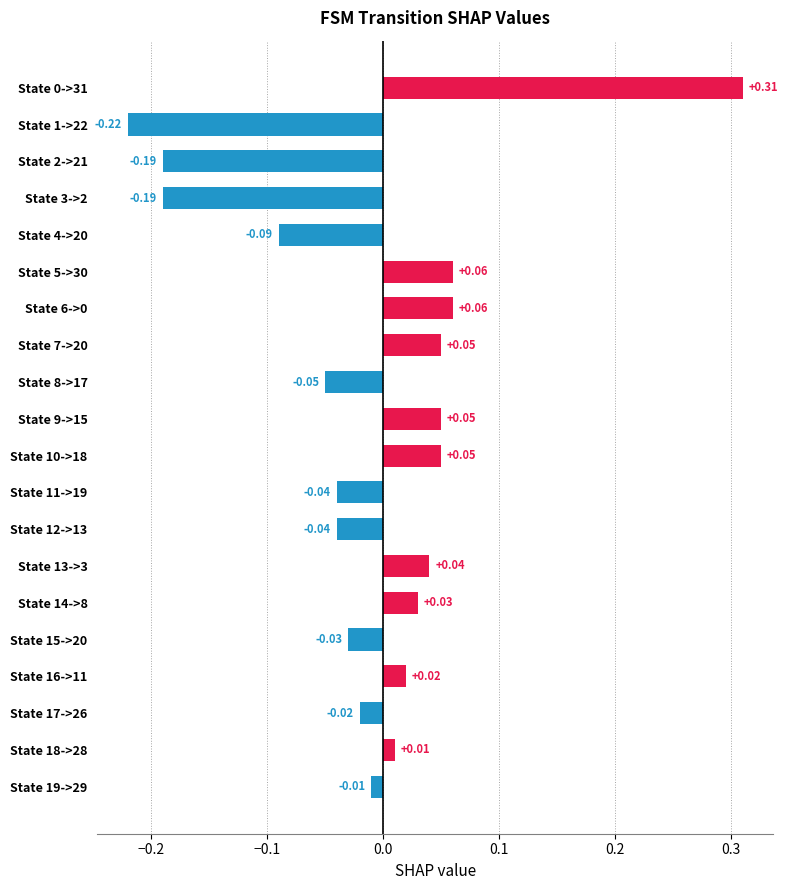

How many data points are above 0?

10